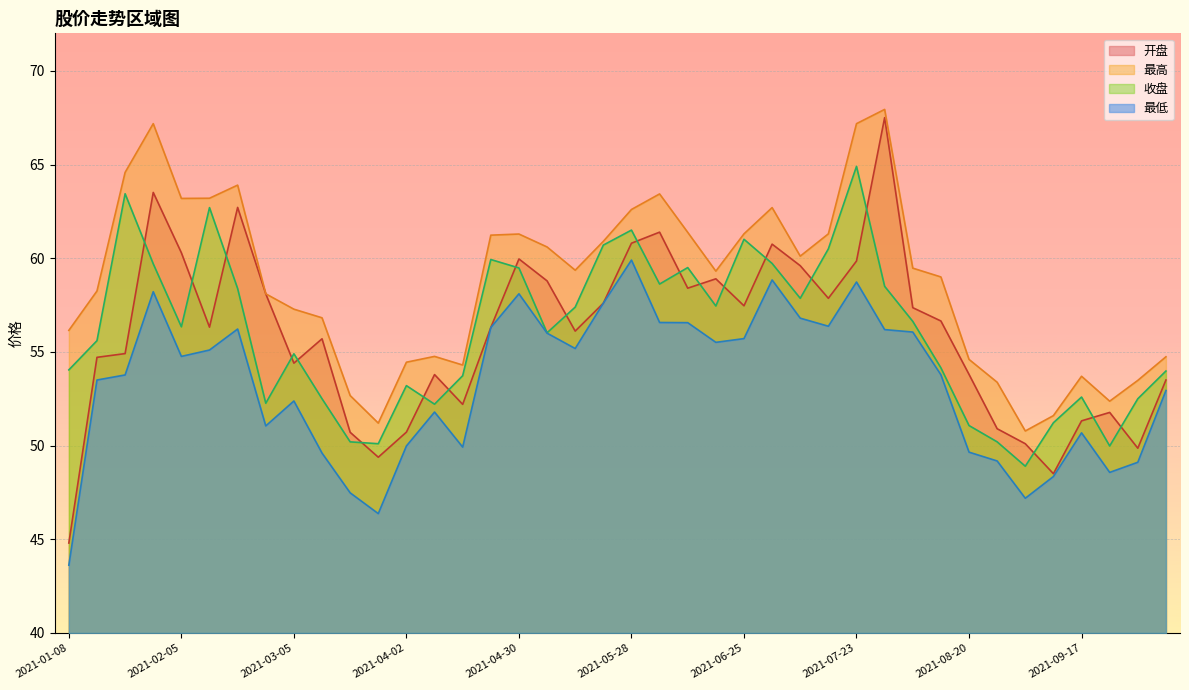

Count the number of categories in the chart.

40